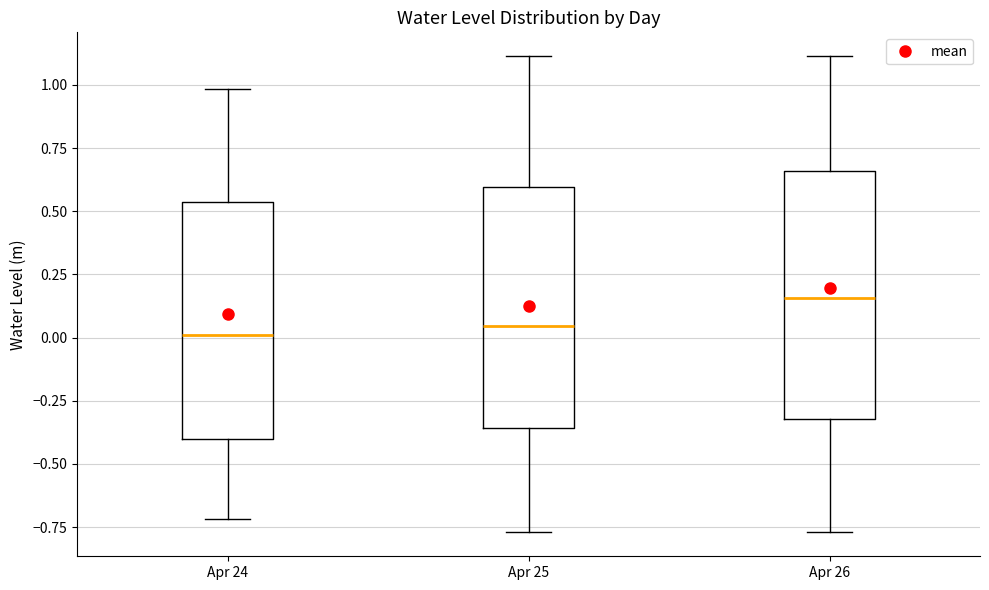

Which box's median line is the highest?

Apr 26